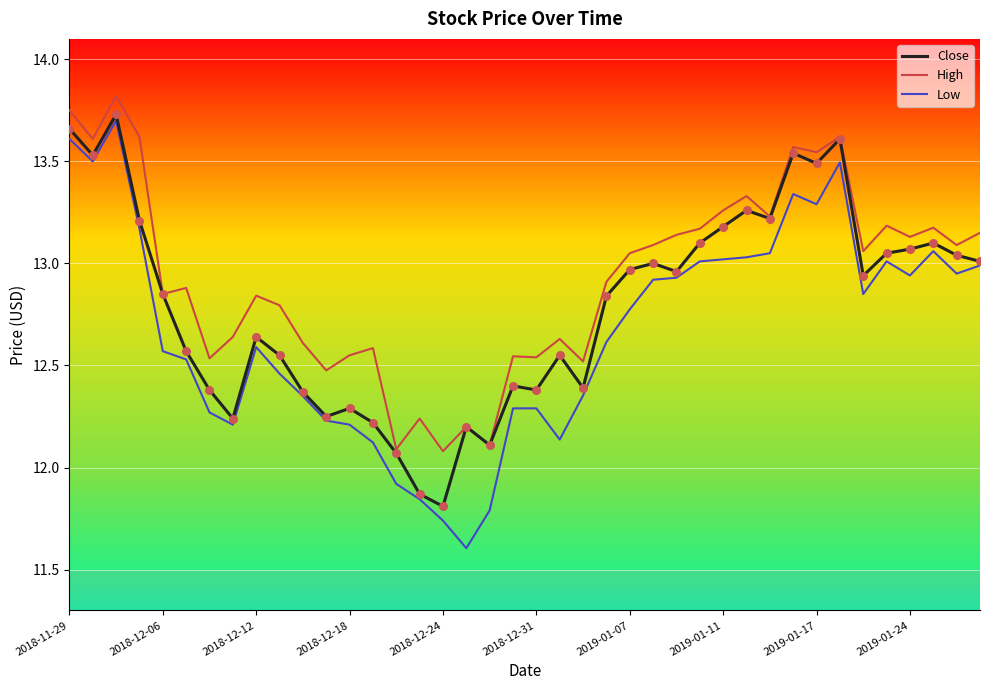

Which series has the largest total across all categories?

High